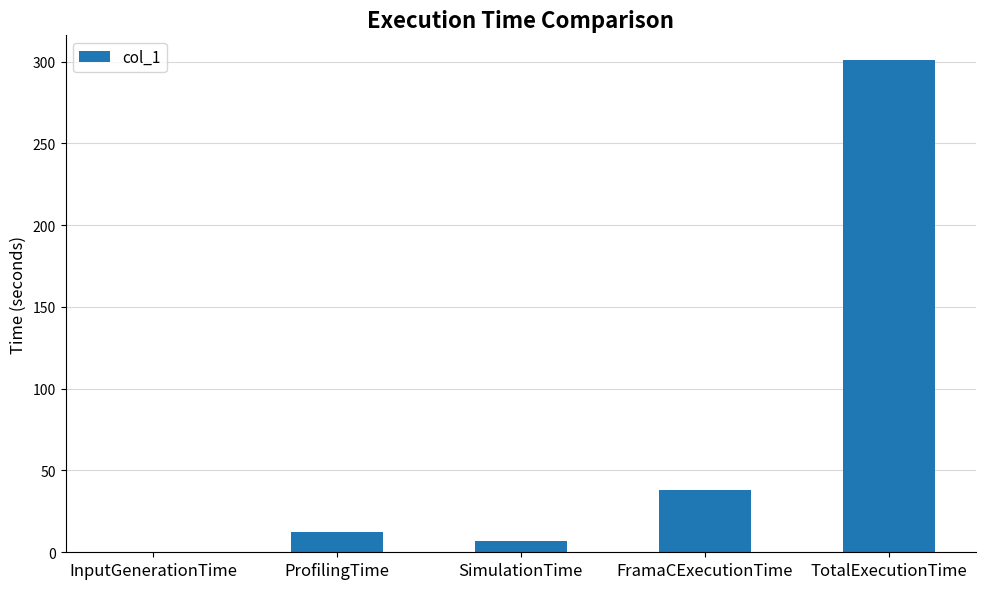

What is the maximum value shown in the chart?

301.0